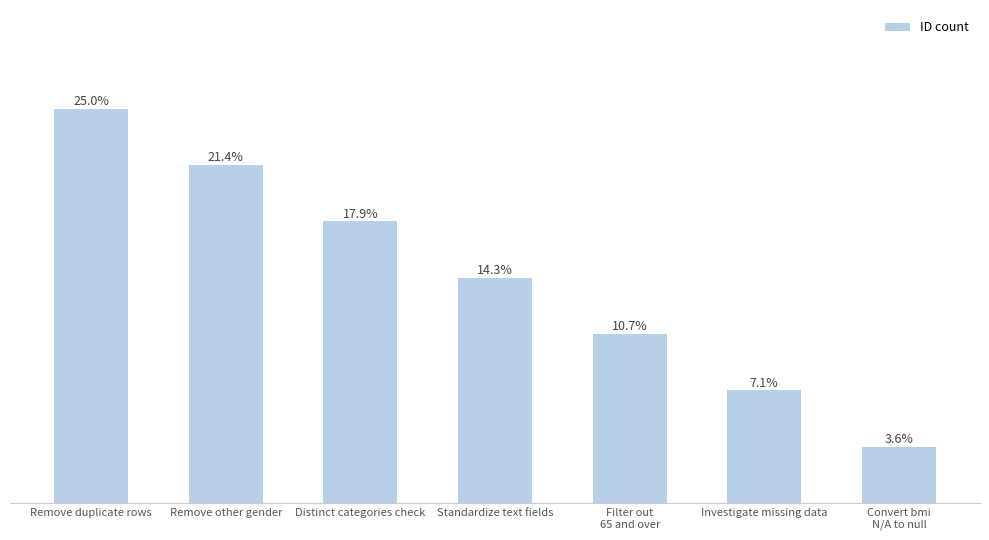

Where is the data nearest to the value 14?

Standardize text fields